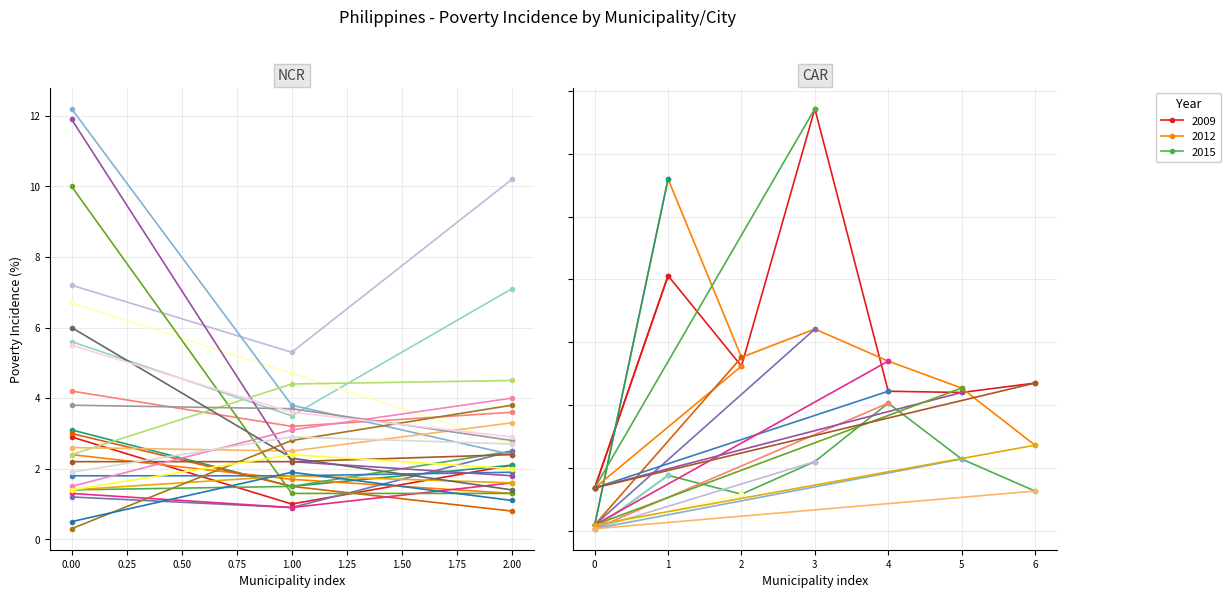

At which category is the sum across all series the highest?

3